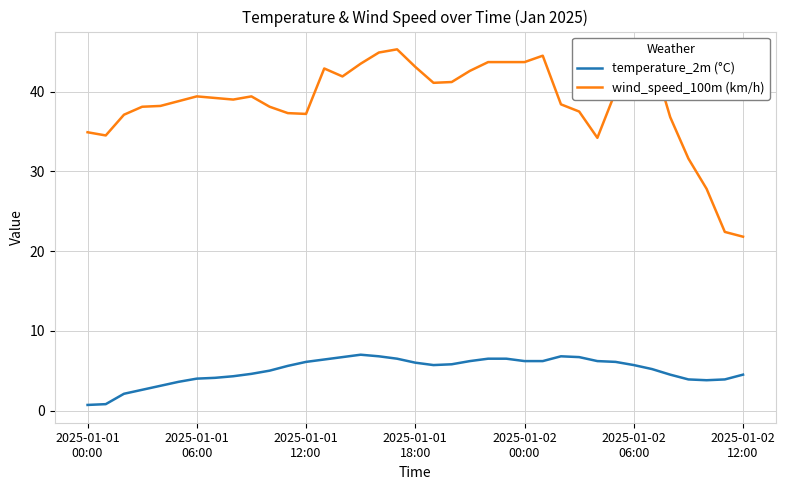

At how many categories does at least one series exceed 6?

37